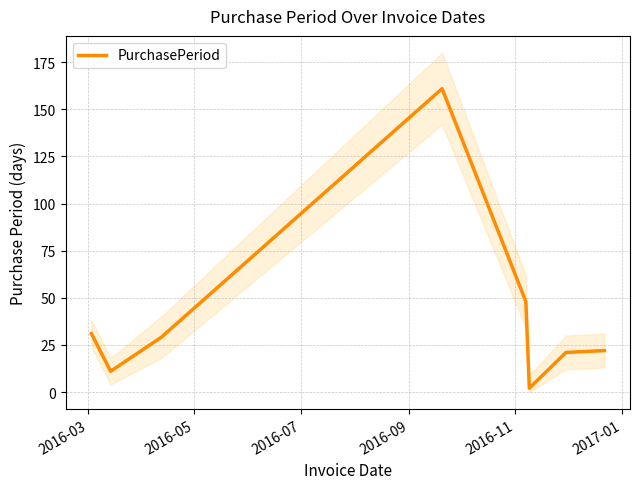

Does the chart display data point markers on the line(s)?

No